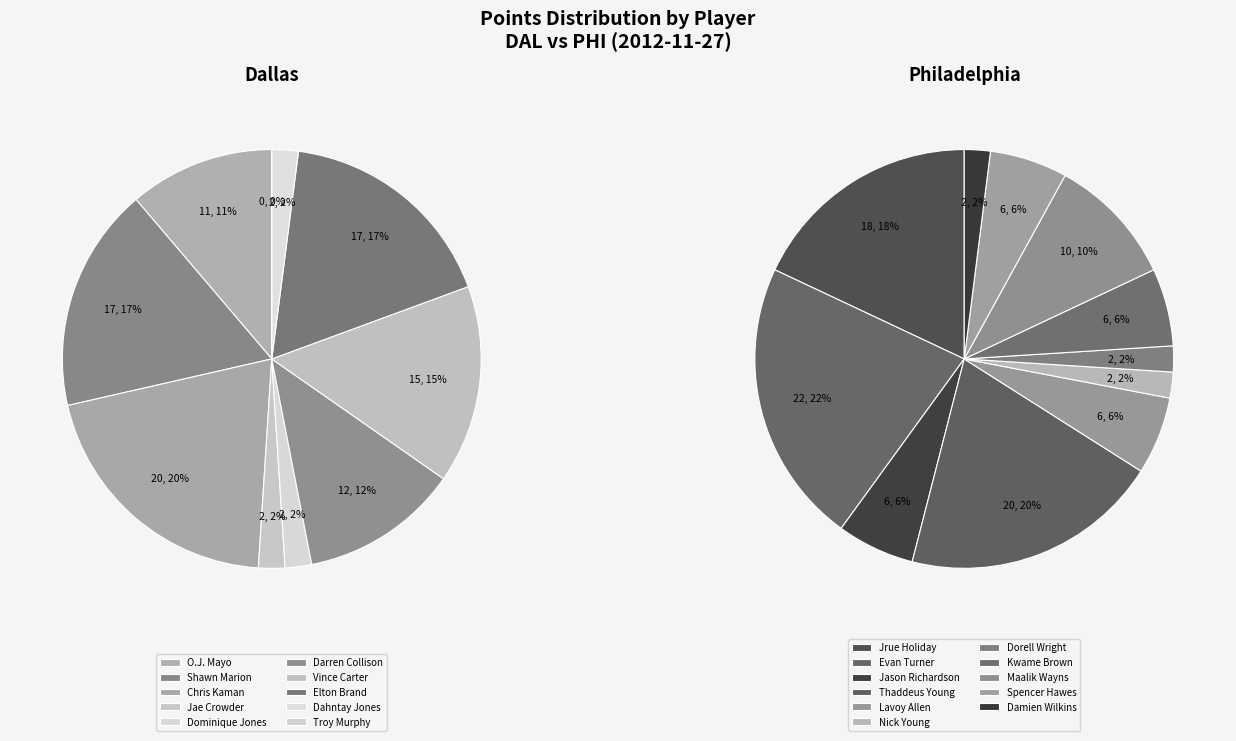

Rank the categories by value from lowest to highest.

Troy Murphy, Jae Crowder, Dominique Jones, Dahntay Jones, Nick Young, Dorell Wright, Damien Wilkins, Jason Richardson, Lavoy Allen, Kwame Brown, Spencer Hawes, Maalik Wayns, O.J. Mayo, Darren Collison, Vince Carter, Shawn Marion, Elton Brand, Jrue Holiday, Chris Kaman, Thaddeus Young, Evan Turner